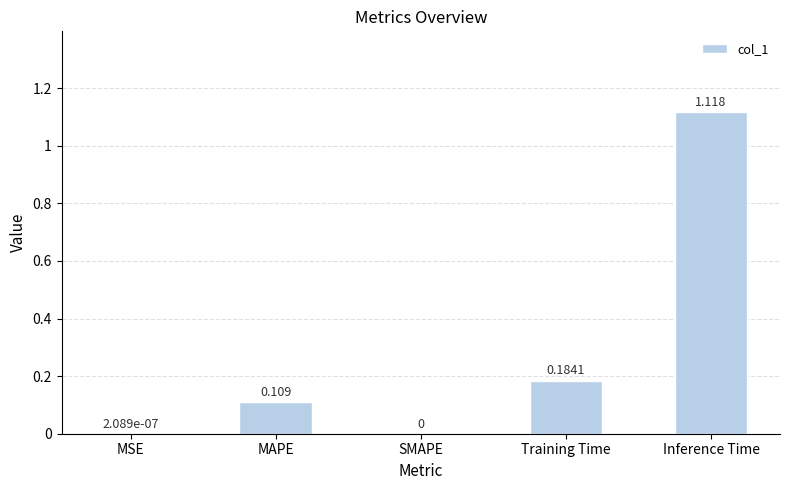

Between MAPE and MSE, which is larger?

MAPE